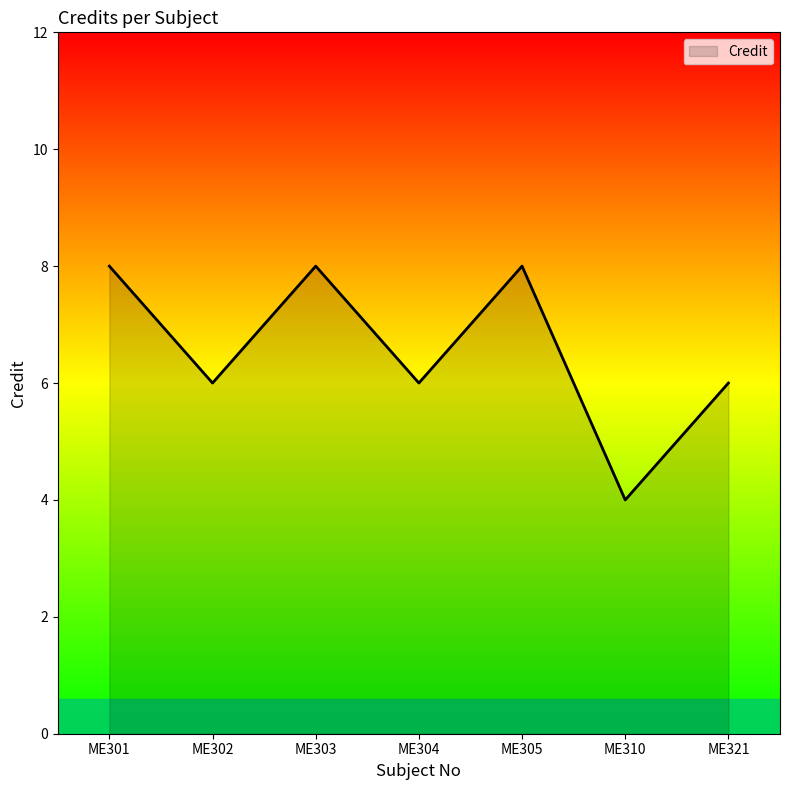

Approximately how many times larger is the value at ME302 compared to ME321?

1.0